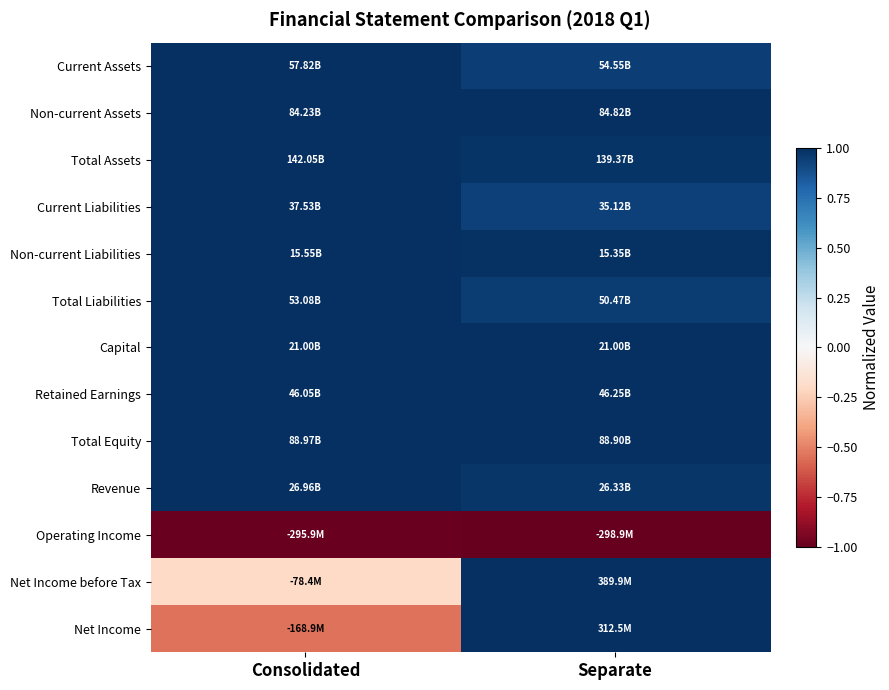

Which label corresponds to the largest value in the chart?

Consolidated